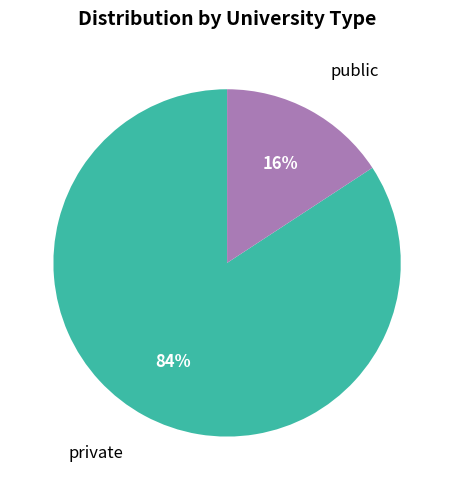

Does any single category account for the majority?

Yes